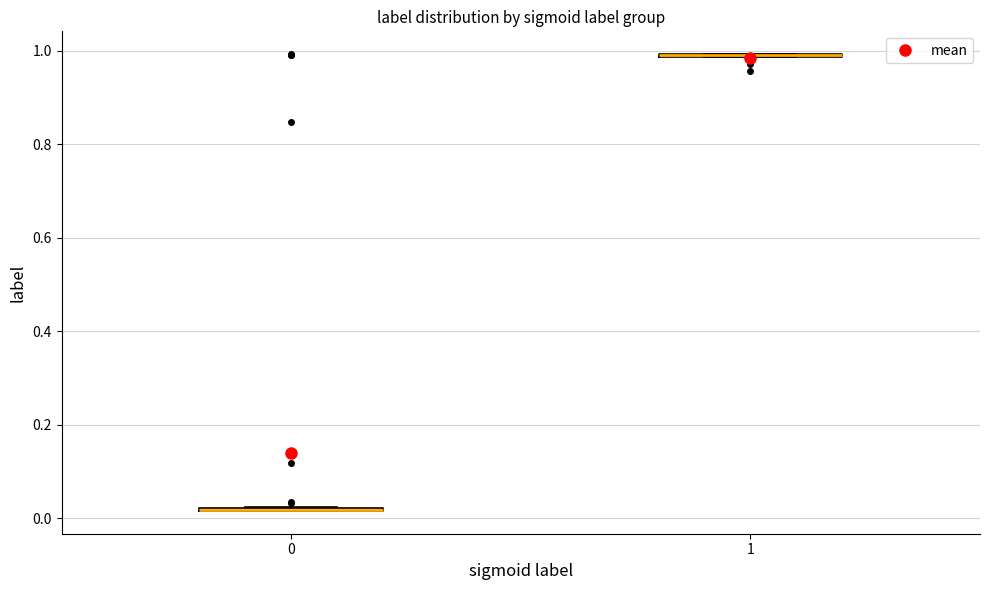

Where is the lower edge of the box at x = 1 on the y-axis? The values are not printed on the chart, so give them approximately, as read against the axis.

0.98